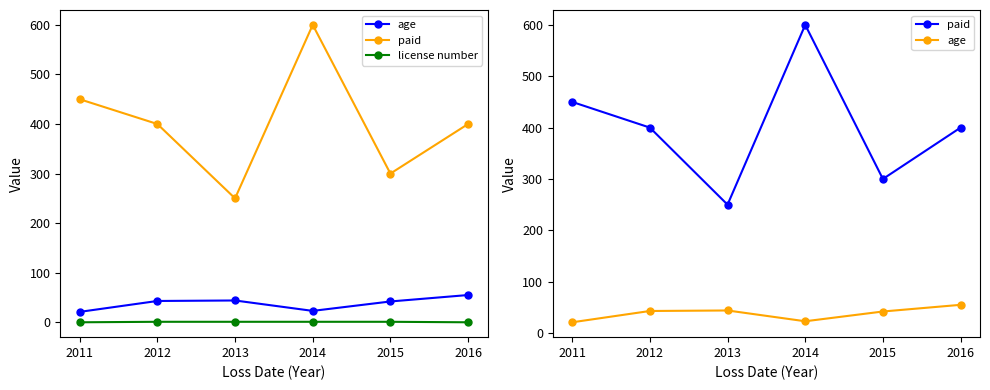

The age series shows 57 at 2015. True or false?

False